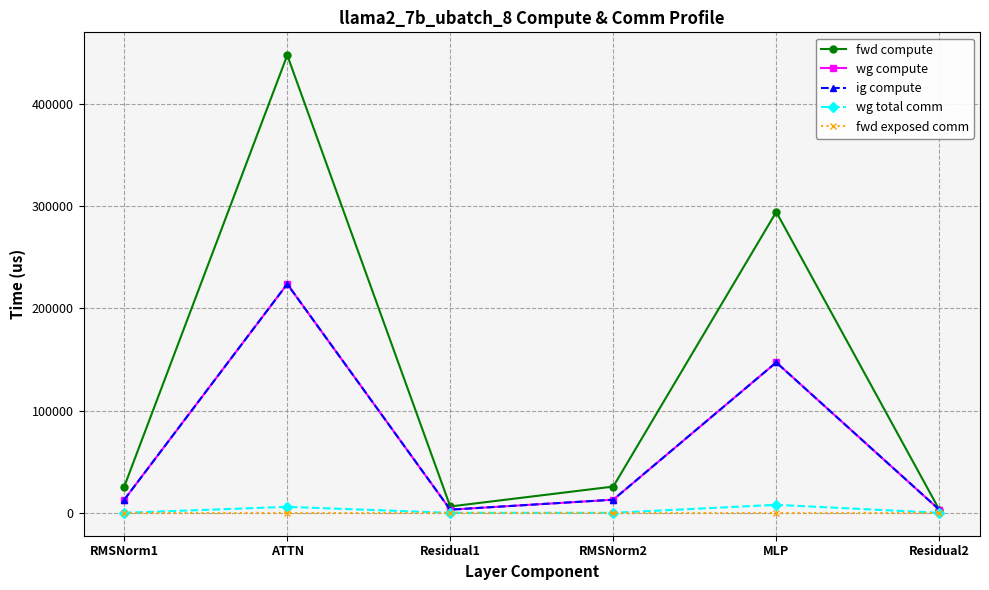

True or false: fwd exposed comm has more than 0 interior local peaks.

False